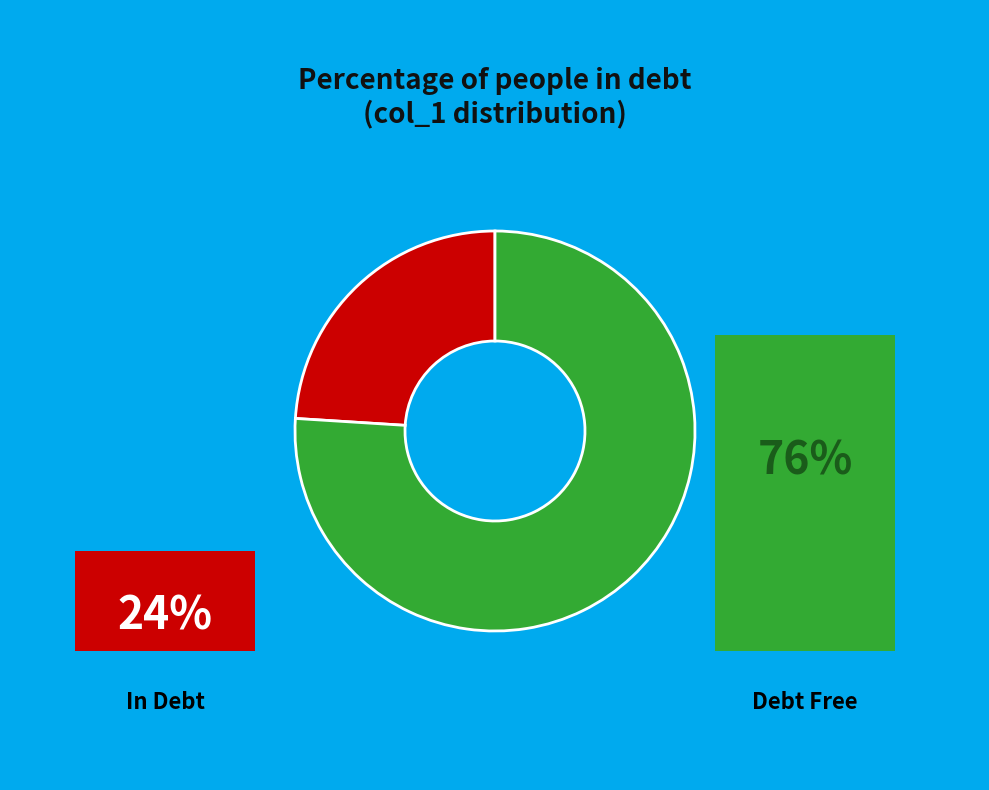

Does any single category account for the majority?

Yes